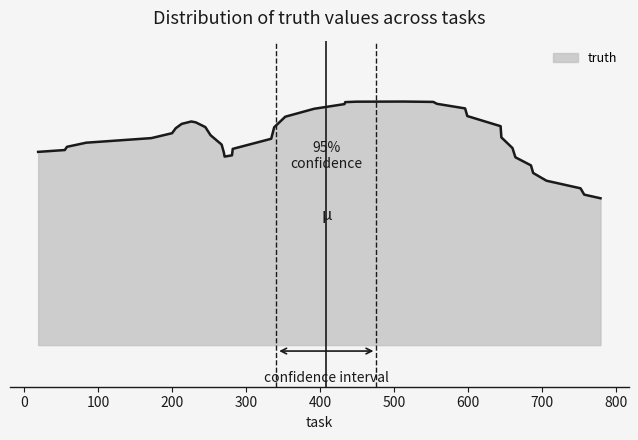

Does the chart have visible grid lines?

No